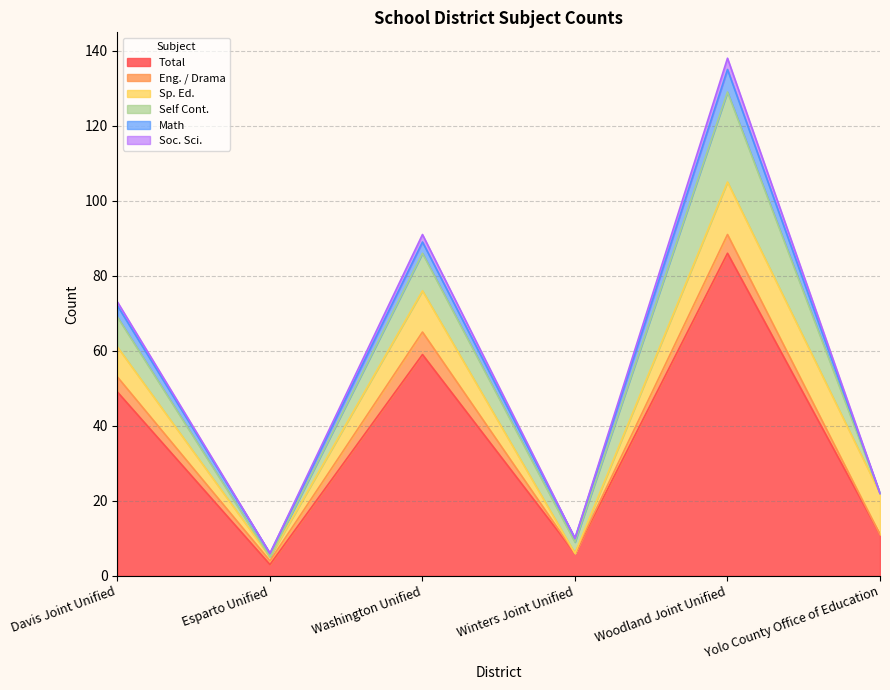

Reading right to left, list all the values displayed in this chart.

Total: Yolo County Office of Education=11	Woodland Joint Unified=86	Winters Joint Unified=6	Washington Unified=59	Esparto Unified=3	Davis Joint Unified=49
Eng. / Drama: Yolo County Office of Education=0	Woodland Joint Unified=5	Winters Joint Unified=0	Washington Unified=6	Esparto Unified=1	Davis Joint Unified=4
Sp. Ed.: Yolo County Office of Education=11	Woodland Joint Unified=14	Winters Joint Unified=0	Washington Unified=11	Esparto Unified=1	Davis Joint Unified=8
Self Cont.: Yolo County Office of Education=0	Woodland Joint Unified=24	Winters Joint Unified=3	Washington Unified=10	Esparto Unified=0	Davis Joint Unified=8
Math: Yolo County Office of Education=0	Woodland Joint Unified=6	Winters Joint Unified=1	Washington Unified=3	Esparto Unified=1	Davis Joint Unified=3
Soc. Sci.: Yolo County Office of Education=0	Woodland Joint Unified=3	Winters Joint Unified=0	Washington Unified=2	Esparto Unified=0	Davis Joint Unified=1